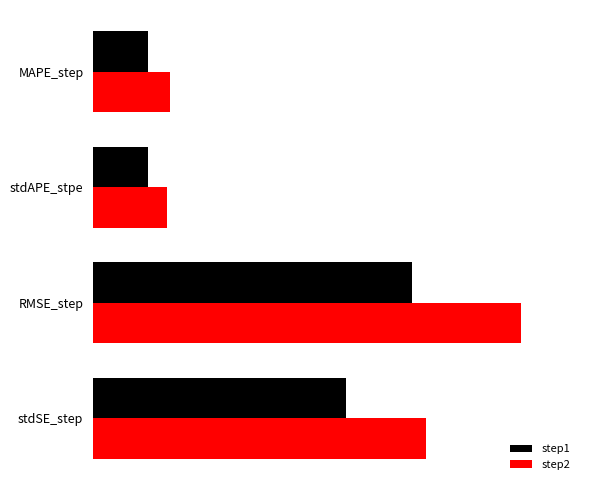

What are all the series names shown in the legend?

step1, step2